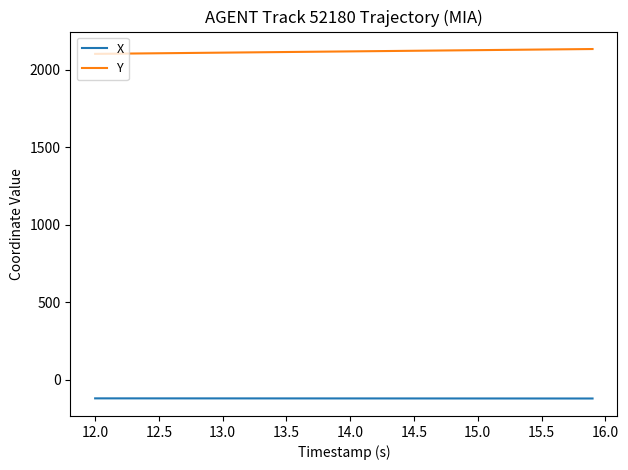

How many lines are shown in the chart?

2